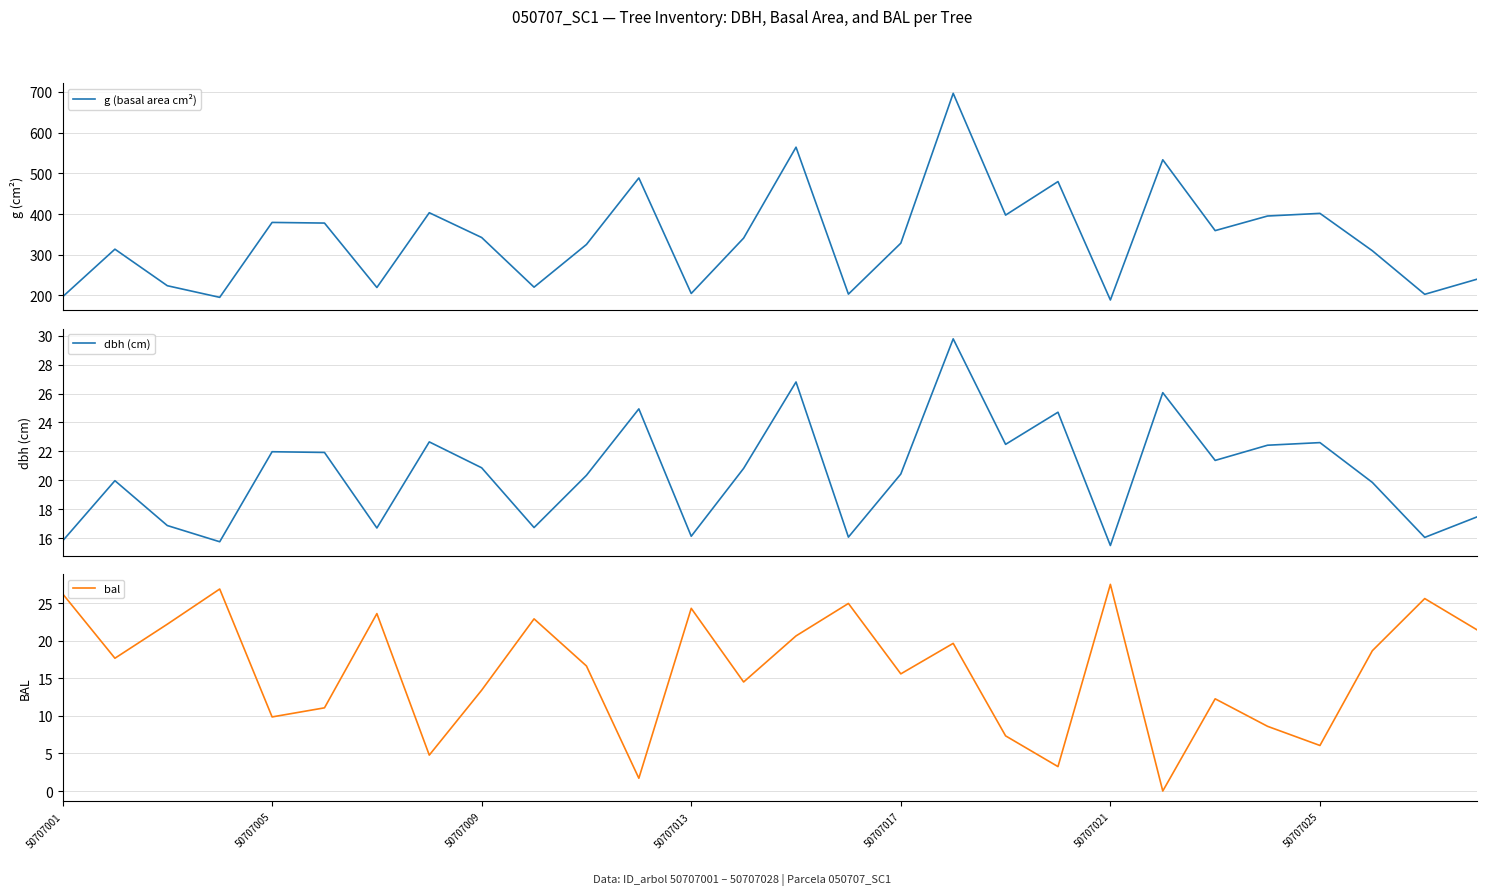

Rank the series at 10 from lowest to highest value.

bal, dbh (cm), g (basal area cm²)